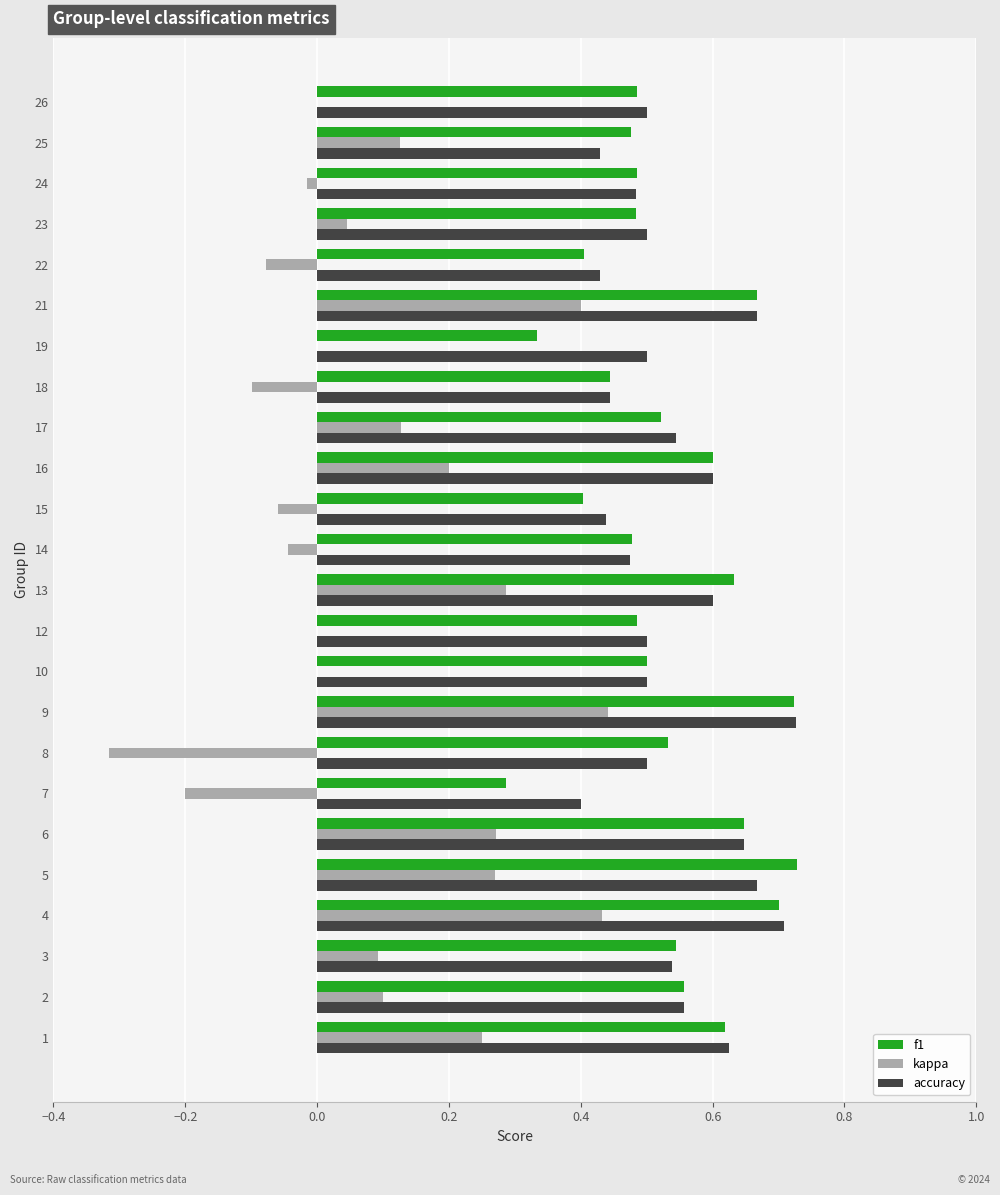

Between 21 and 22, which series saw the biggest shift?

kappa